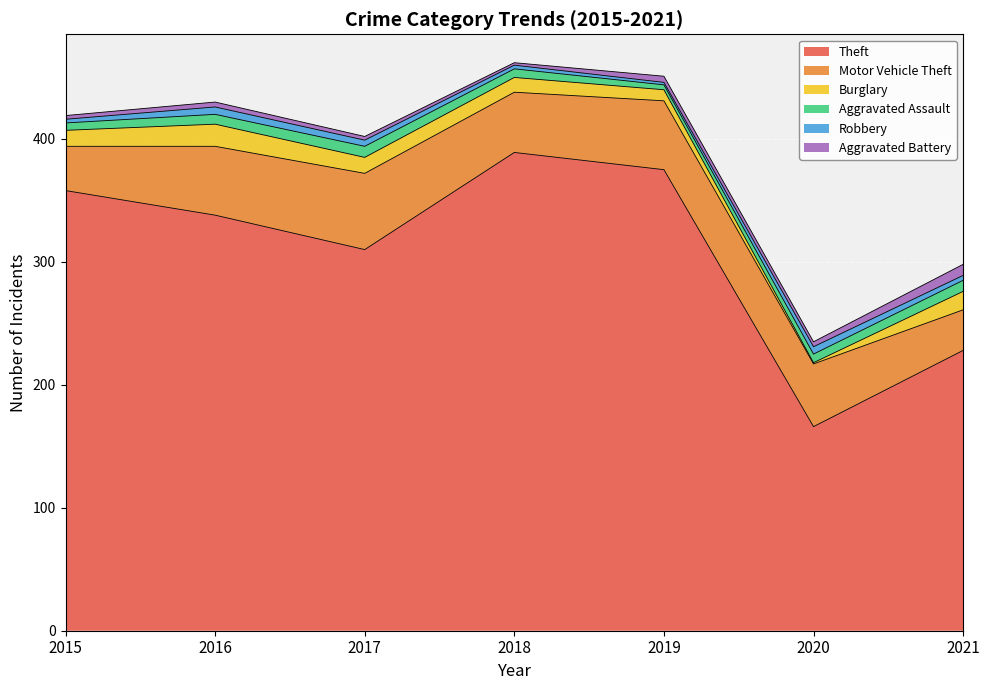

Between which two adjacent categories do Burglary and Robbery first intersect?

2019 and 2020